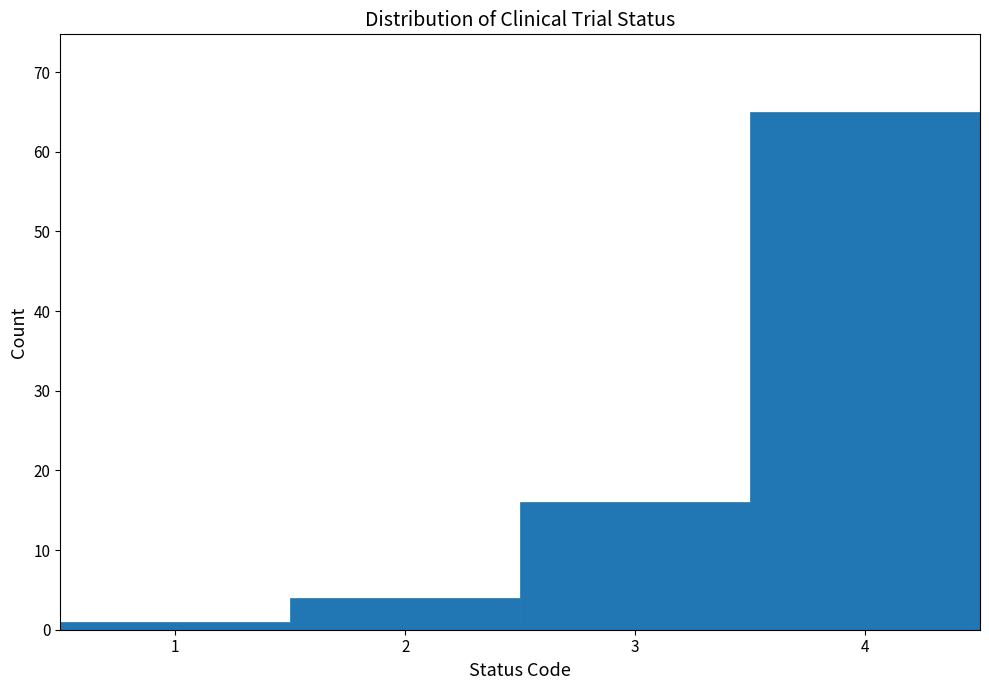

How tall is the bar that spans 0.5 to 1.5 on the x-axis? The values are not printed on the chart, so give them approximately, as read against the axis.

1